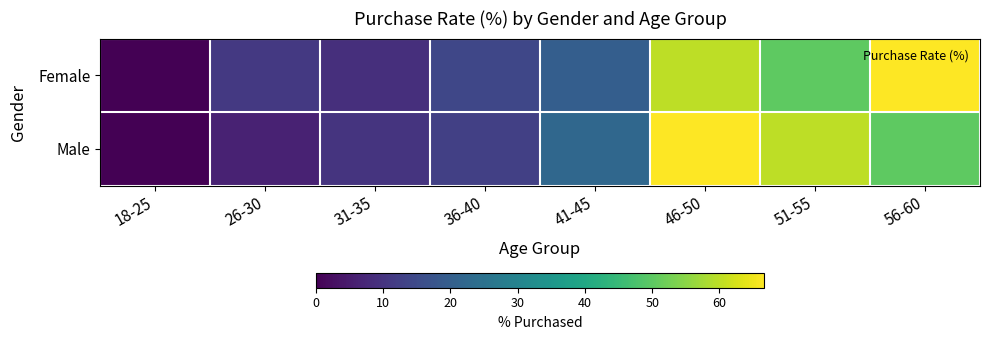

Reading right to left, what are all the values shown in this chart?

Female: 56-60=66.7	51-55=50.0	46-50=60.0	41-45=20.0	36-40=14.3	31-35=9.1	26-30=11.1	18-25=0.0
Male: 56-60=50.0	51-55=60.0	46-50=66.7	41-45=22.2	36-40=12.5	31-35=10.0	26-30=6.2	18-25=0.0